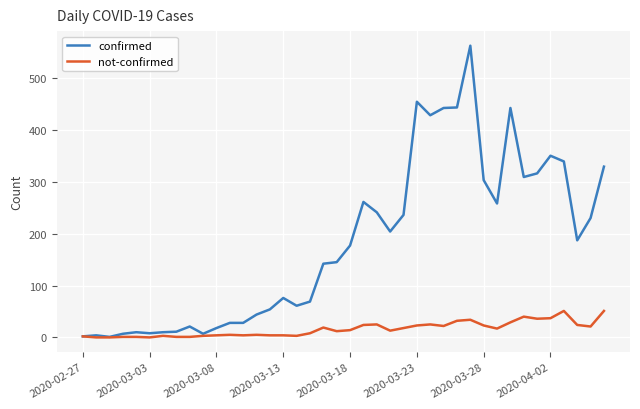

Is this an area chart (filled region under the line)?

No